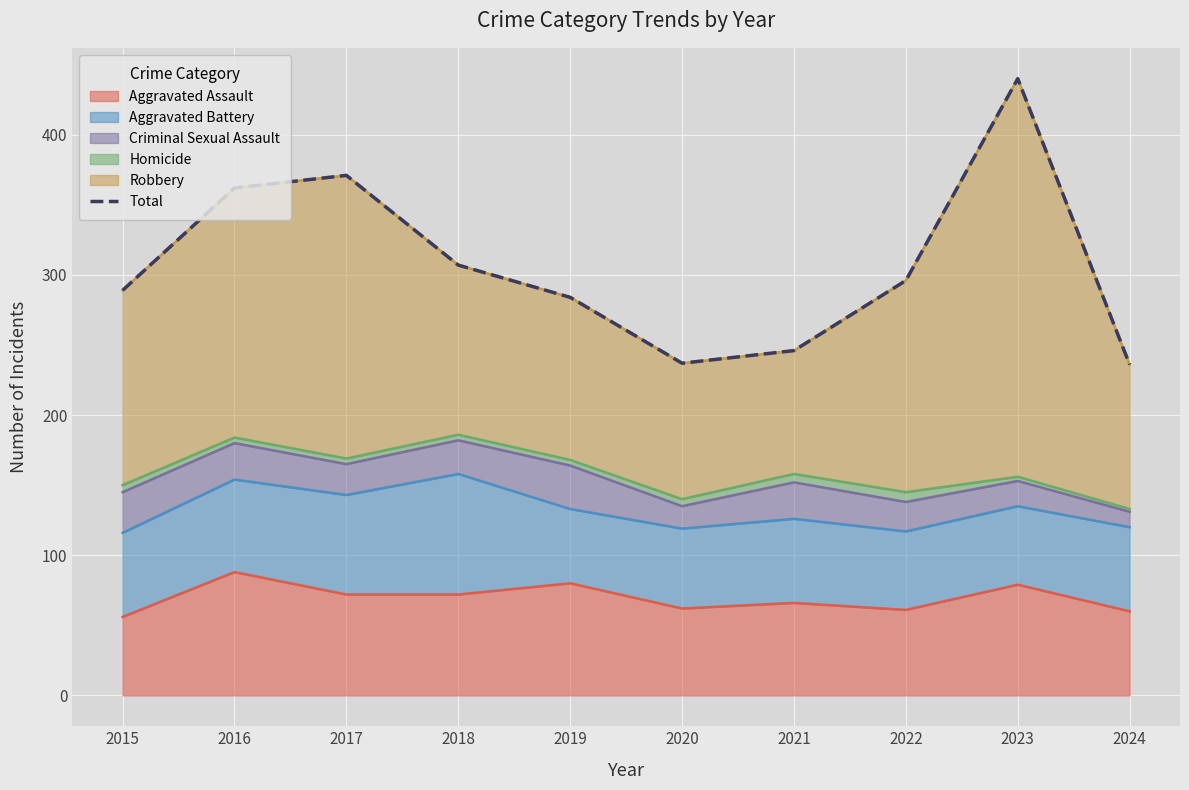

Is it true that the value at 2016 is 602?

False